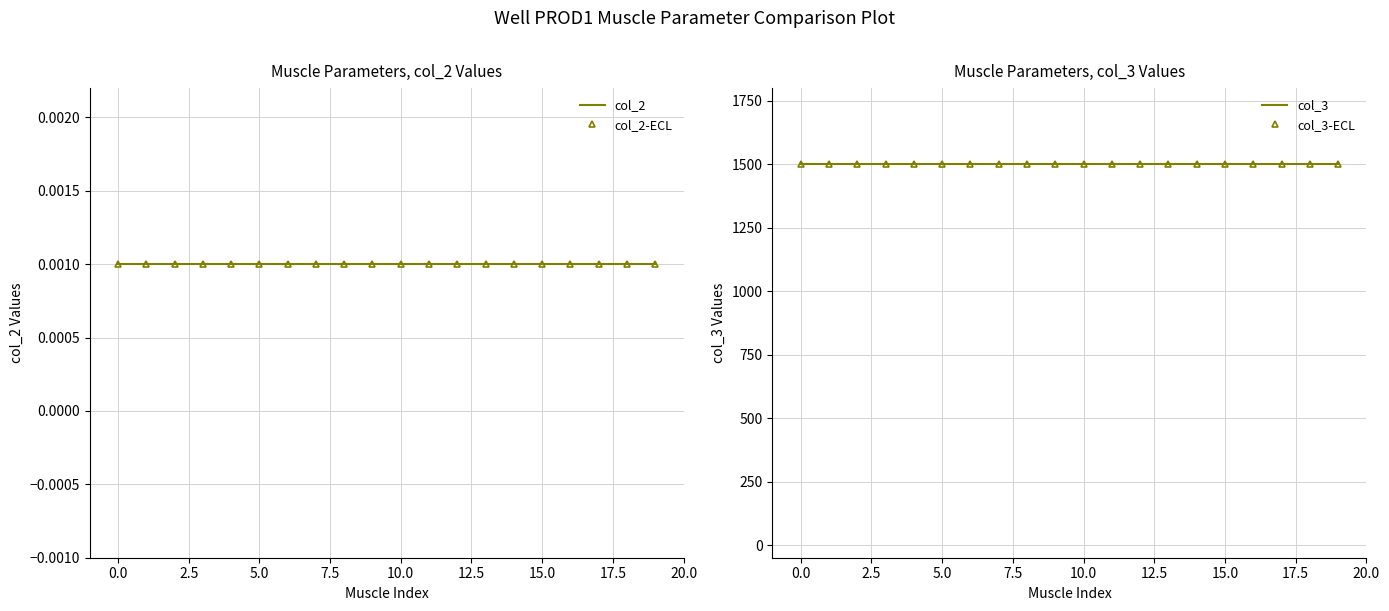

True or false: col_2-markers has a value of 0.0 at 18.

True